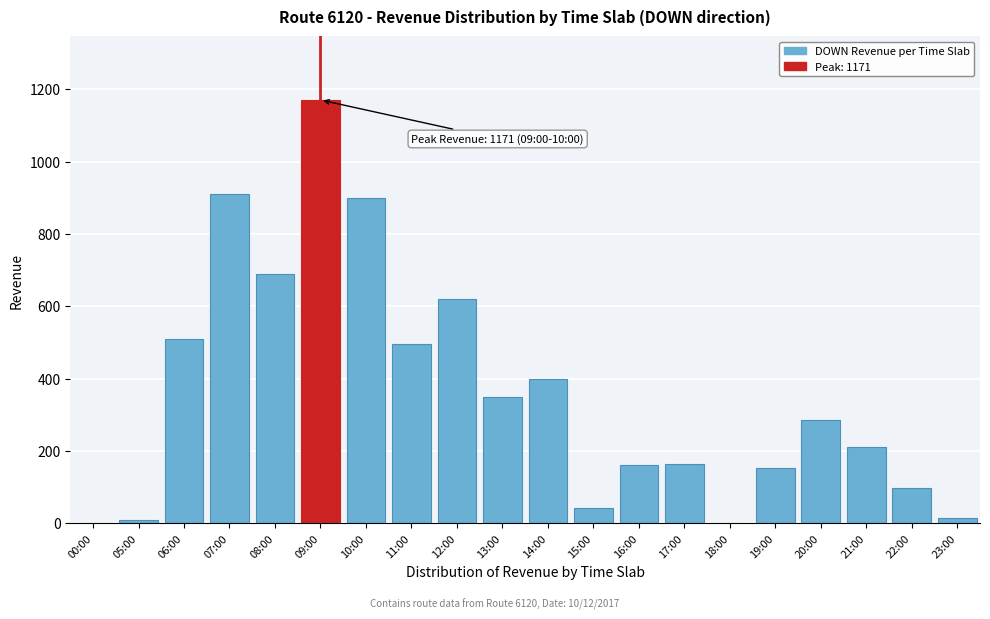

What is the sum of all values?

7190